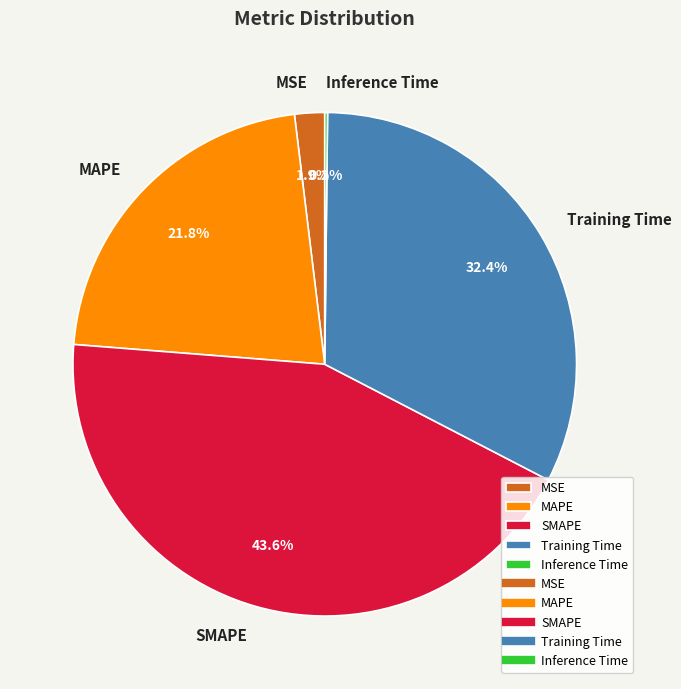

How much of the chart is everything except MAPE?

78.2%